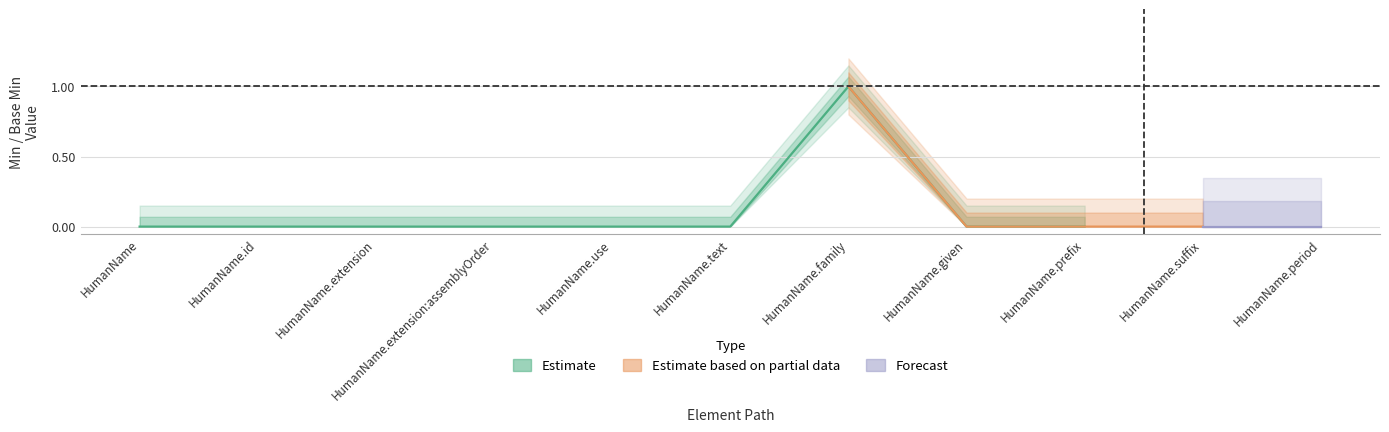

Rank the series by their maximum value, from lowest to highest.

Forecast, Estimate based on partial data, Estimate